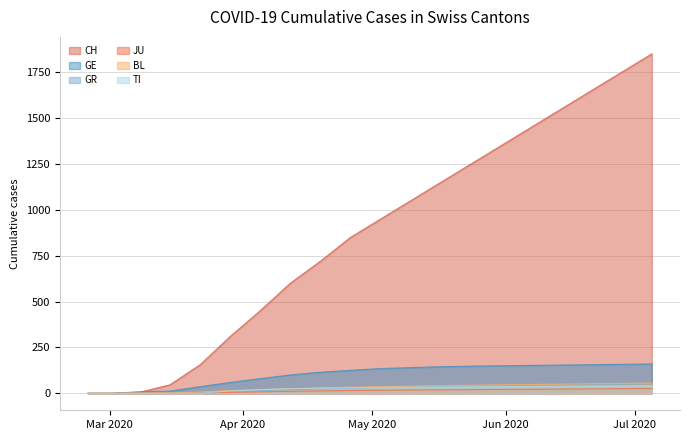

Which series has the widest spread of values?

CH